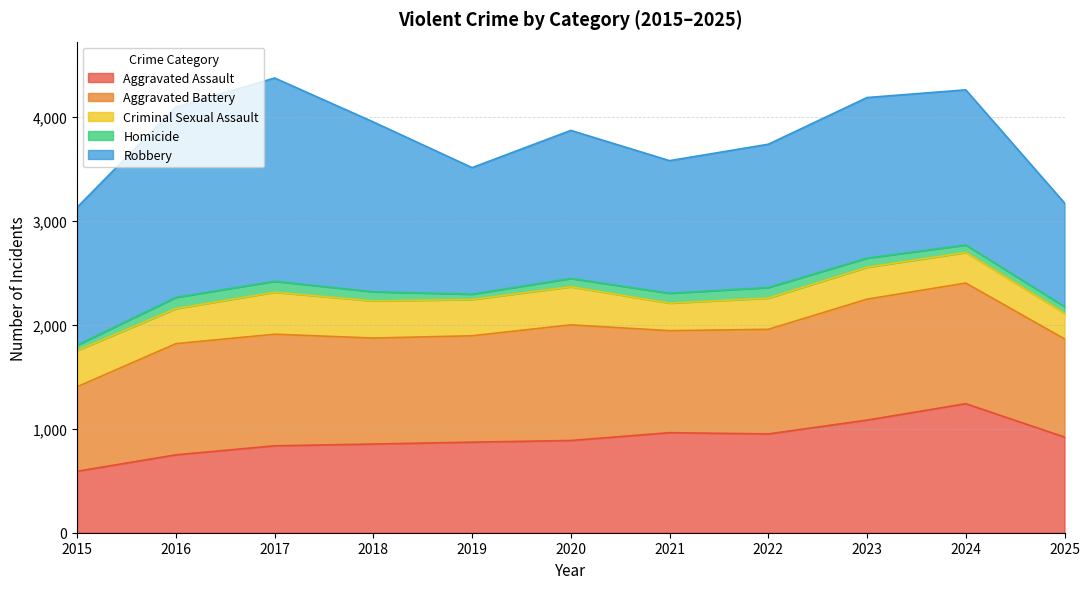

Where is the first local minimum for Aggravated Assault?

2022